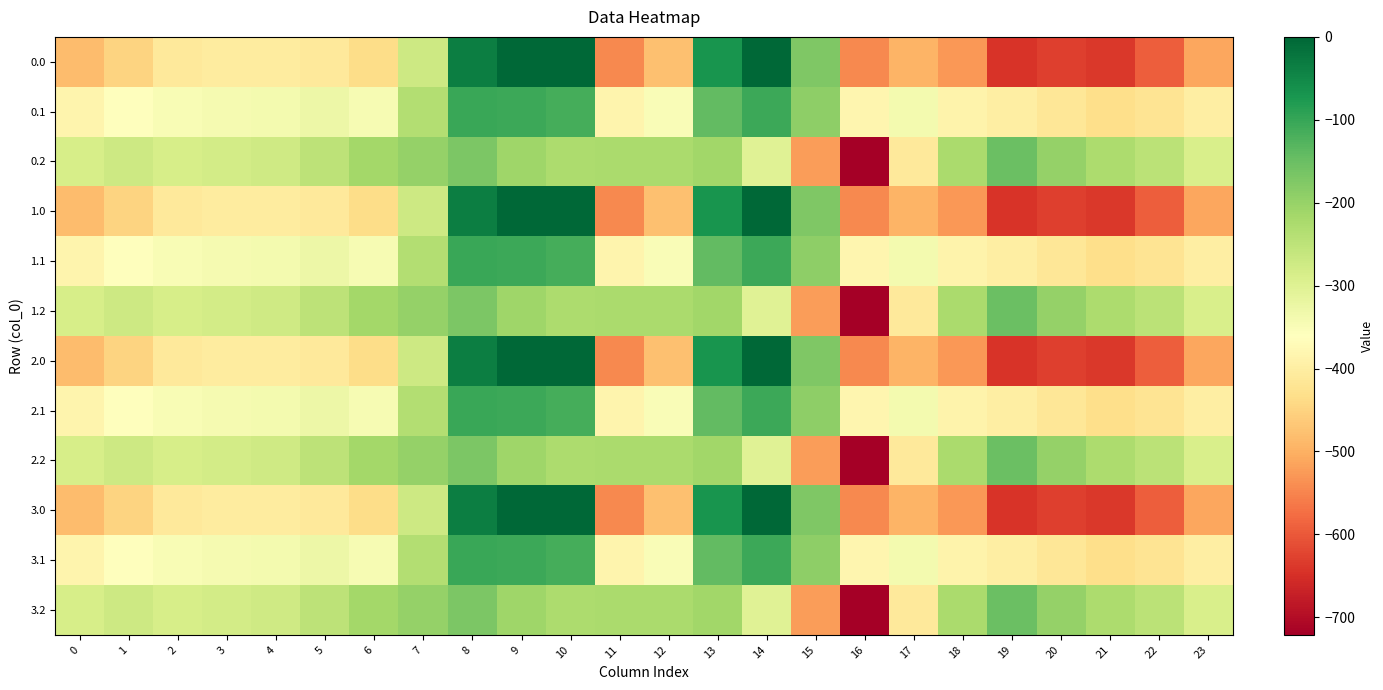

How many categories are shown in the chart?

24